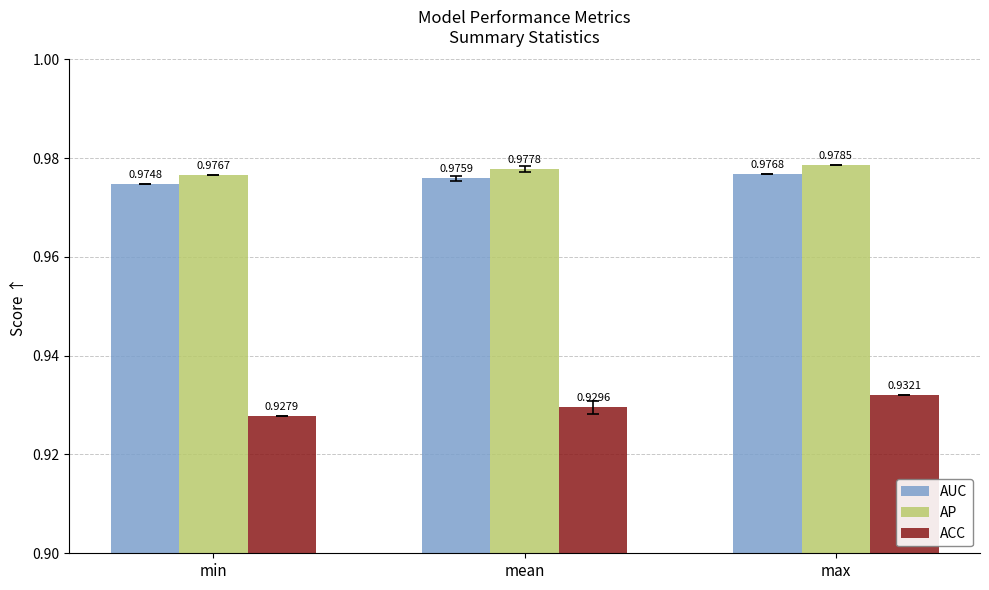

What is the total value across all series at max?

2.9